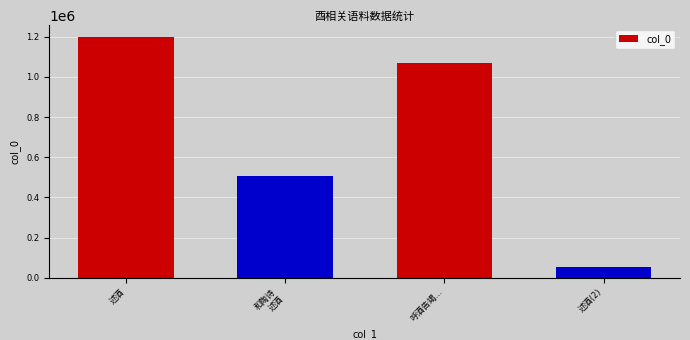

Reading right to left, list all the values displayed in this chart.

51029	1067865	508388	1197218